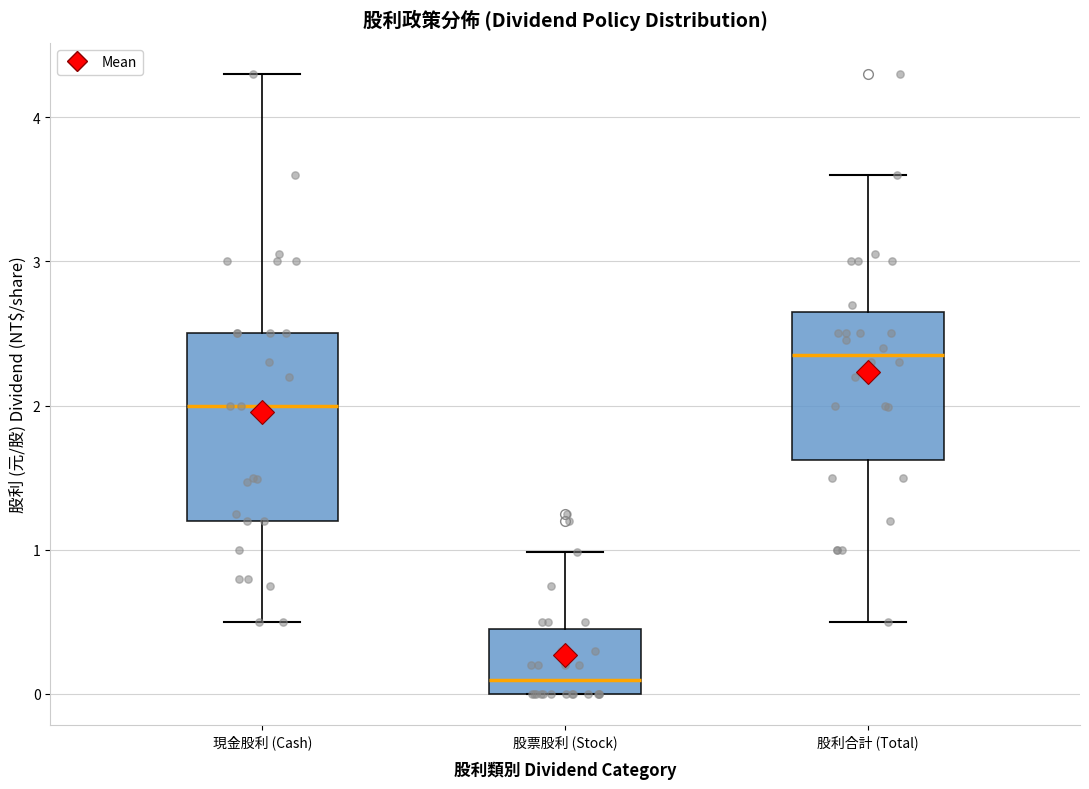

Reading left to right, read every box against the y-axis: the position of its median line, the range the box covers, and the ends of its whiskers. The values are not printed on the chart, so give them approximately, as read against the axis.

現金股利 (Cash): median 2.0, box 1.2 to 2.5, whiskers 0.5 to 4.3
股票股利 (Stock): median 0.1, box 0.0 to 0.4, whiskers 0.0 to 1.0
股利合計 (Total): median 2.4, box 1.6 to 2.7, whiskers 0.5 to 3.6